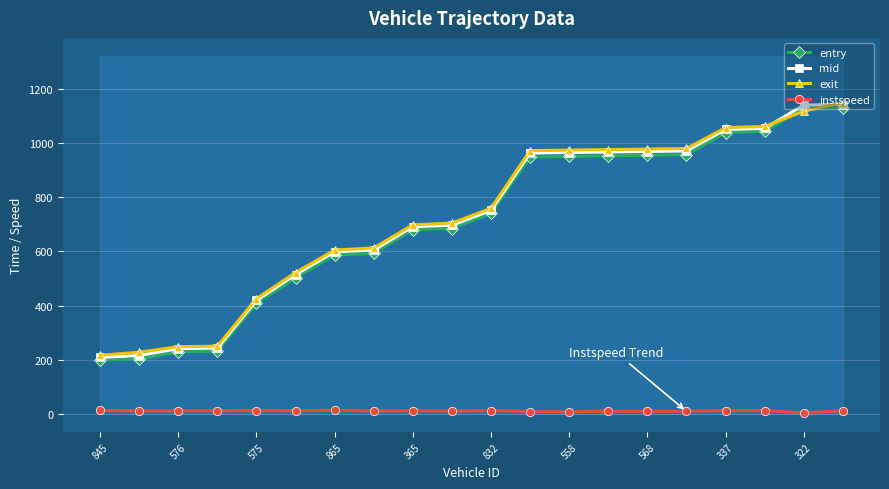

Rank the series by their maximum value, from lowest to highest.

instspeed, entry, mid, exit